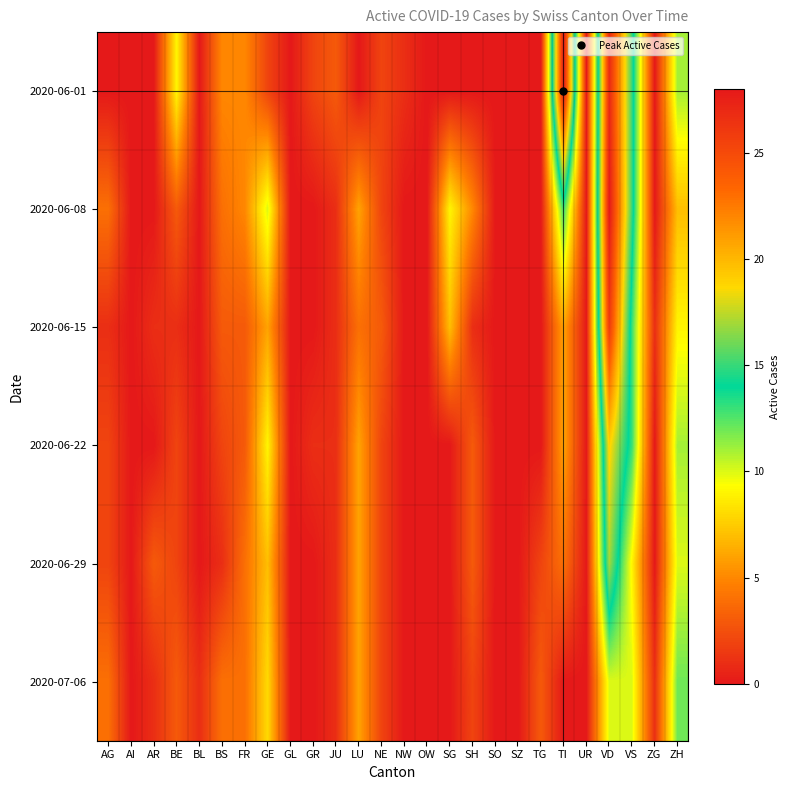

What is the spread (max minus min) of values at BL?

1